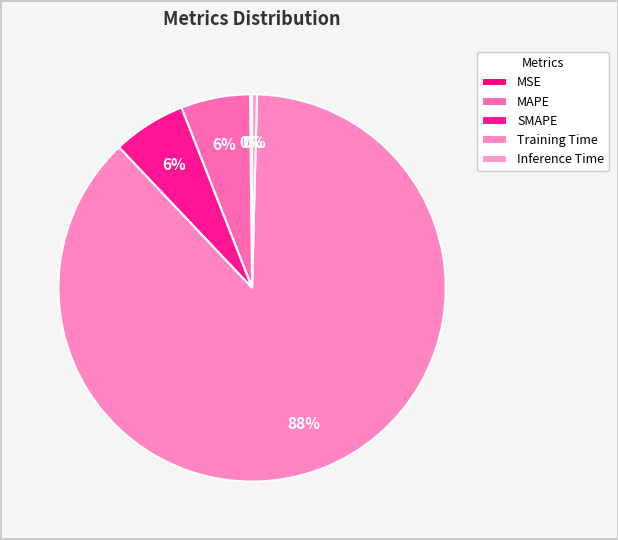

To the nearest percent, what percentage of the pie is Training Time?

88%